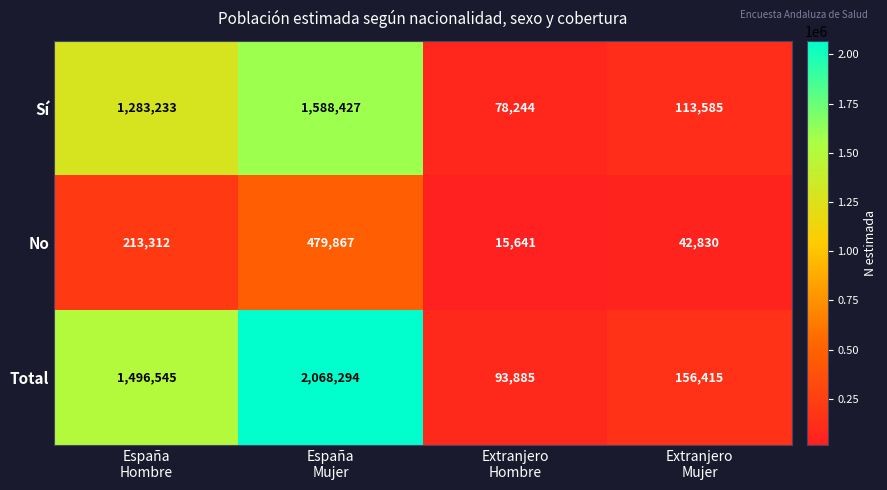

What is the minimum value shown in the chart?

15641